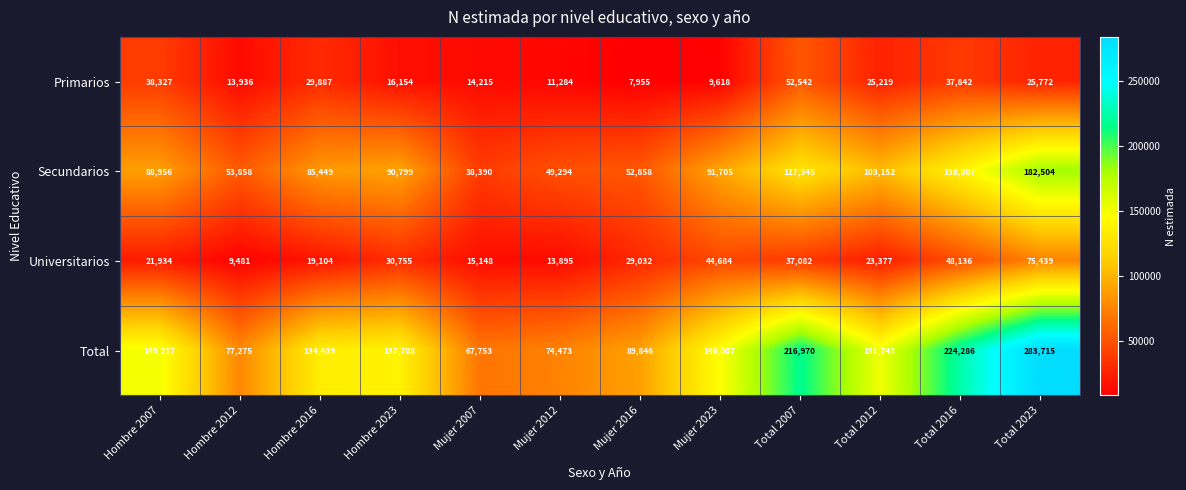

At which category is the sum across all series the highest?

Total 2023